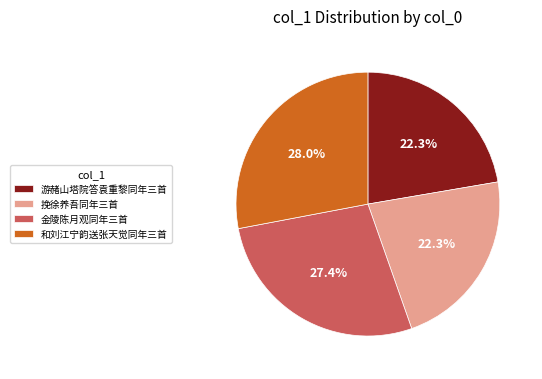

What percentage is NOT represented by 游赭山塔院答袁重黎同年三首?

77.7%